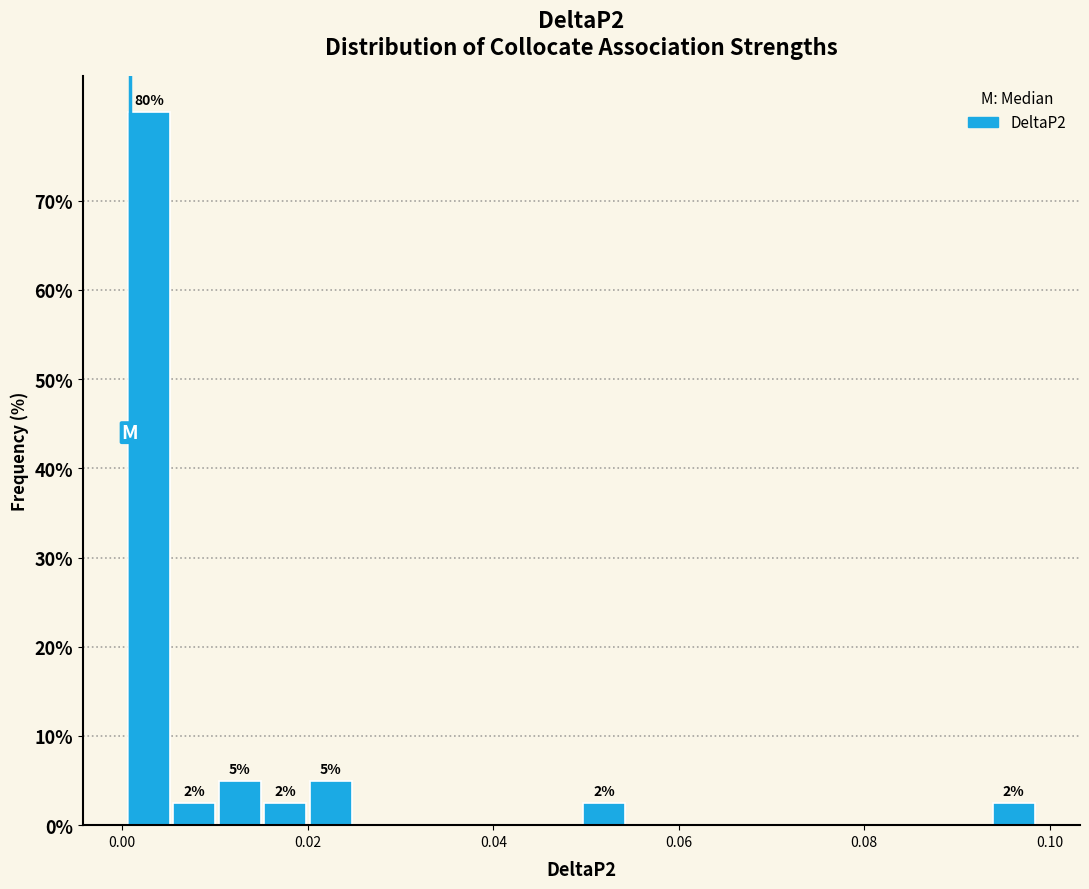

Read against the x-axis, roughly where is the centre of the tallest bar?

0.002